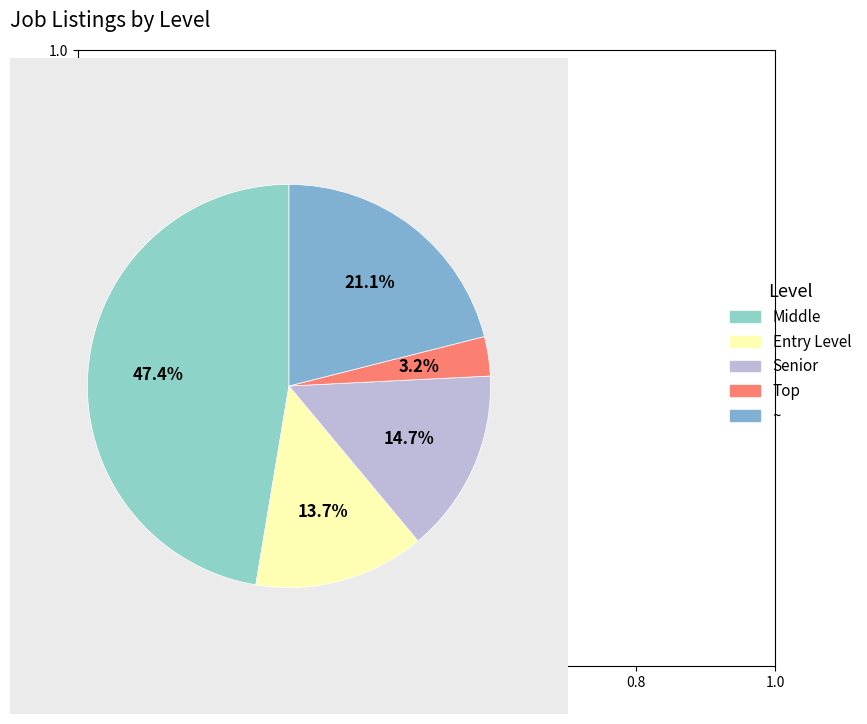

Which category has the biggest portion of the pie?

Middle